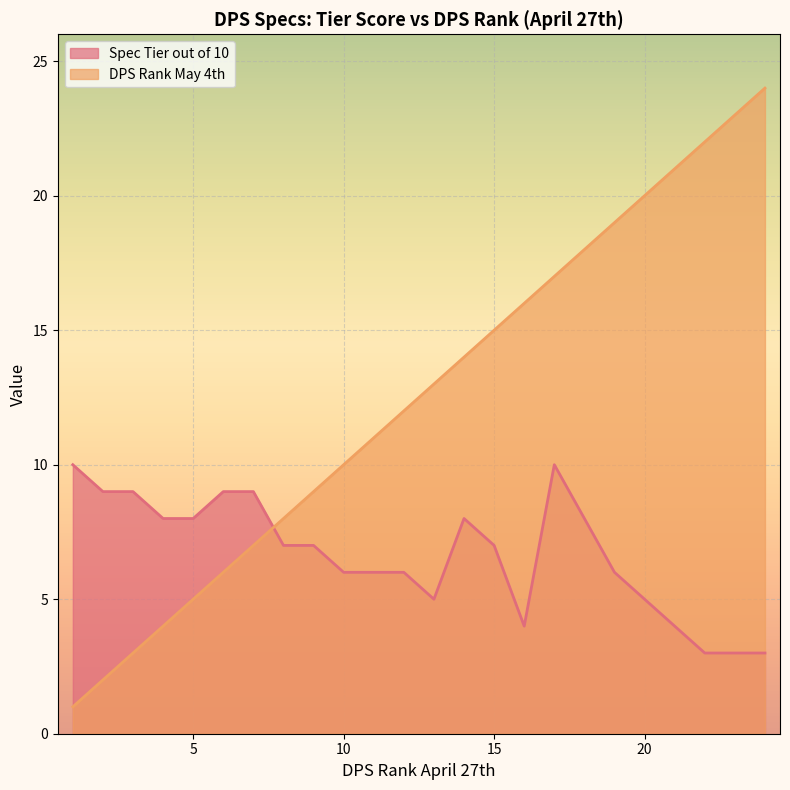

How many intersections are there between Spec Tier out of 10 and DPS Rank May 4th?

1